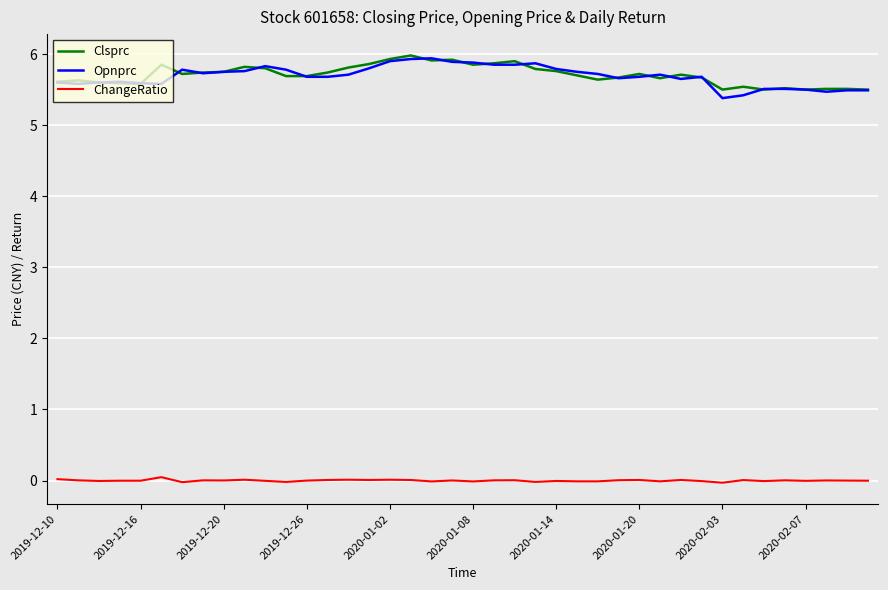

True or false: Clsprc and ChangeRatio intersect in this chart.

False